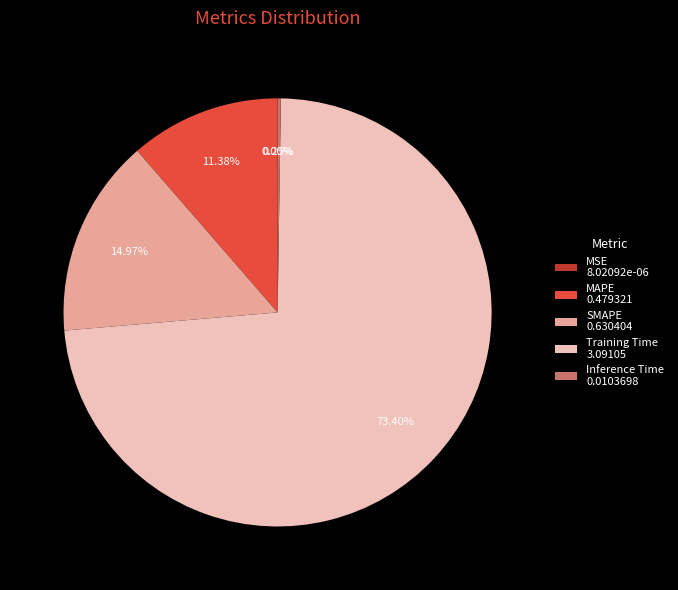

Combined, what portion of the pie is MAPE and Training Time?

84.8%